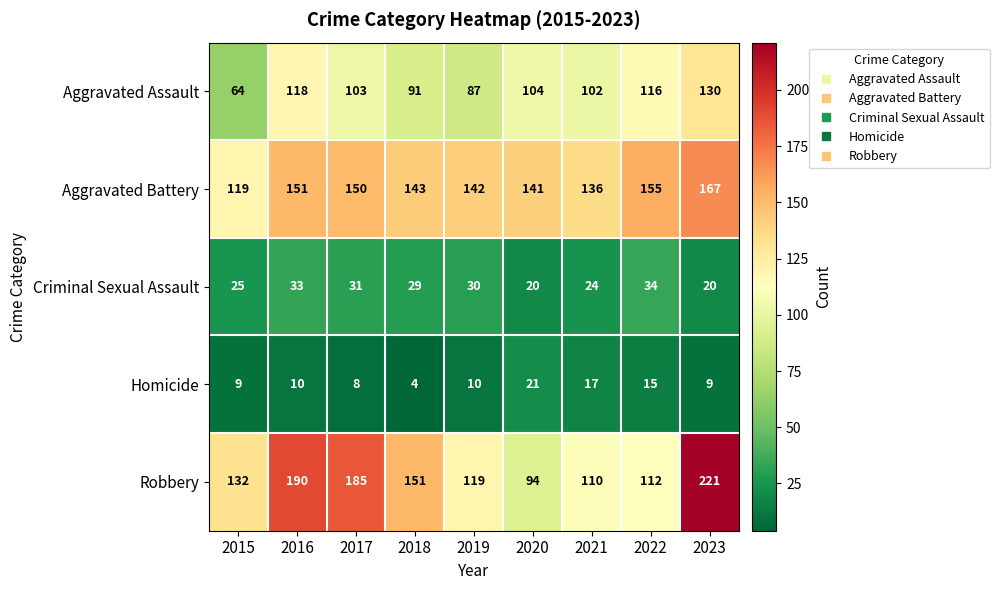

True or false: Robbery has a value of 185 at 2017.

True